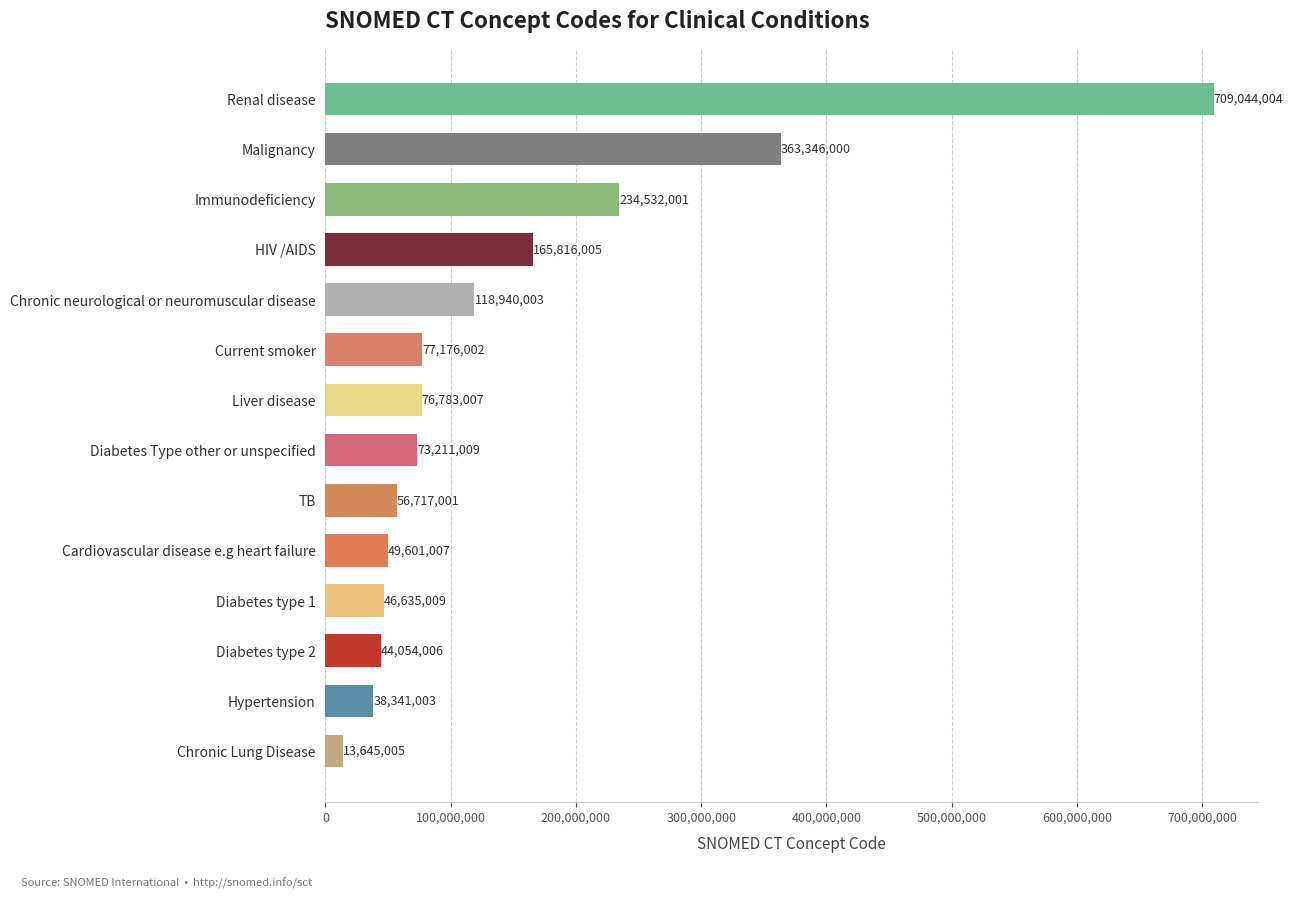

Which has a higher value, Diabetes type 1 or Malignancy?

Malignancy